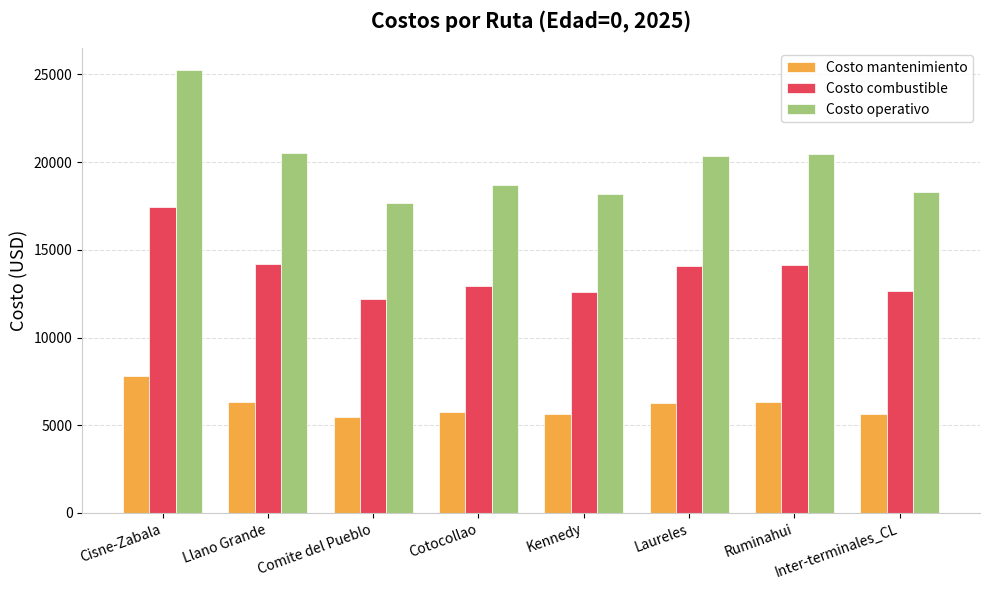

What is the value of the Costo operativo bar at the 5th from the left?

18187.7